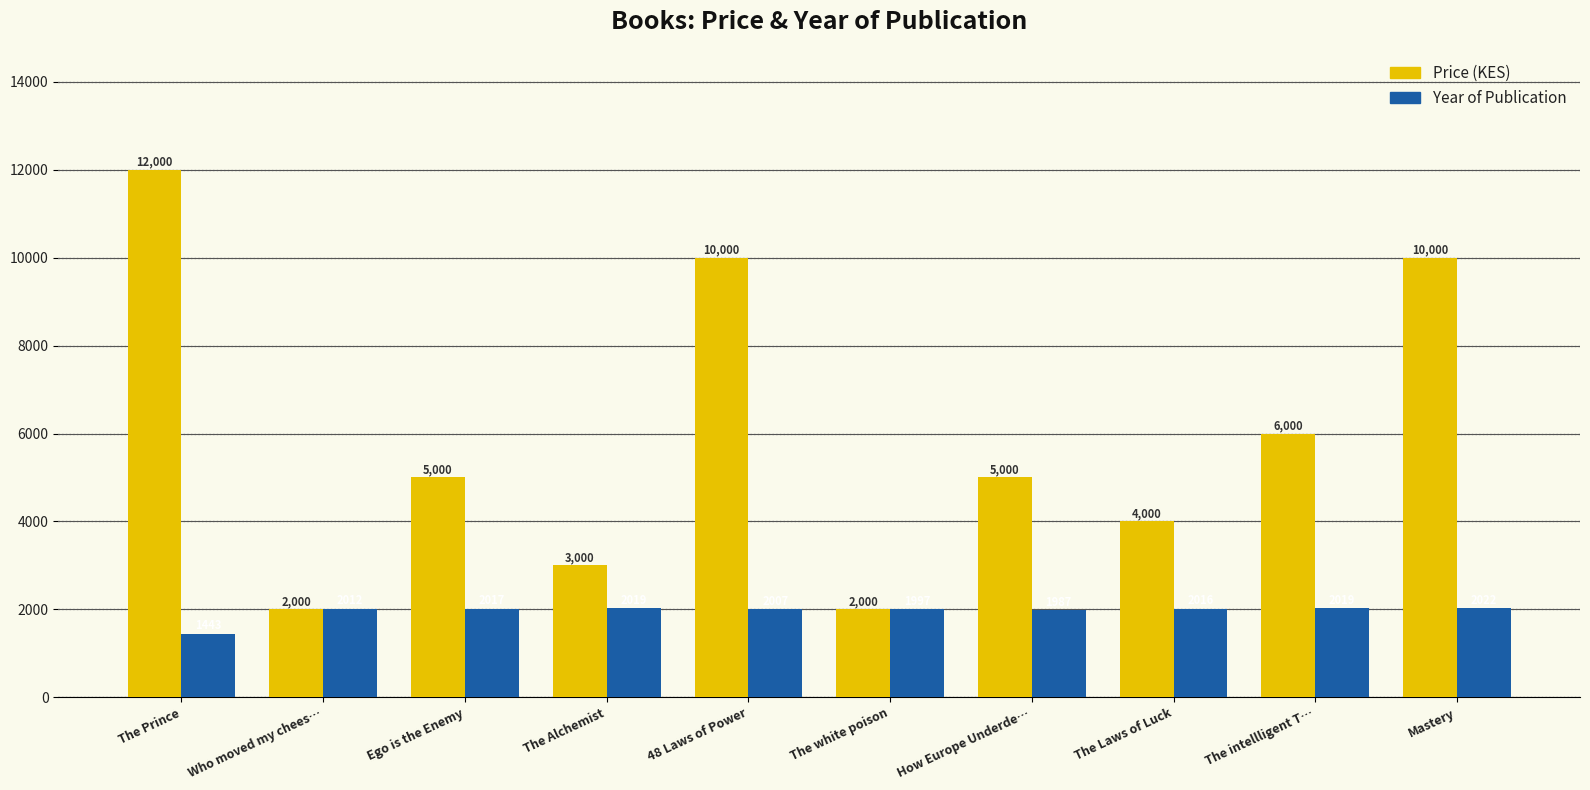

List the series in order of their overall mean, highest first.

Price (KES), Year of Publication